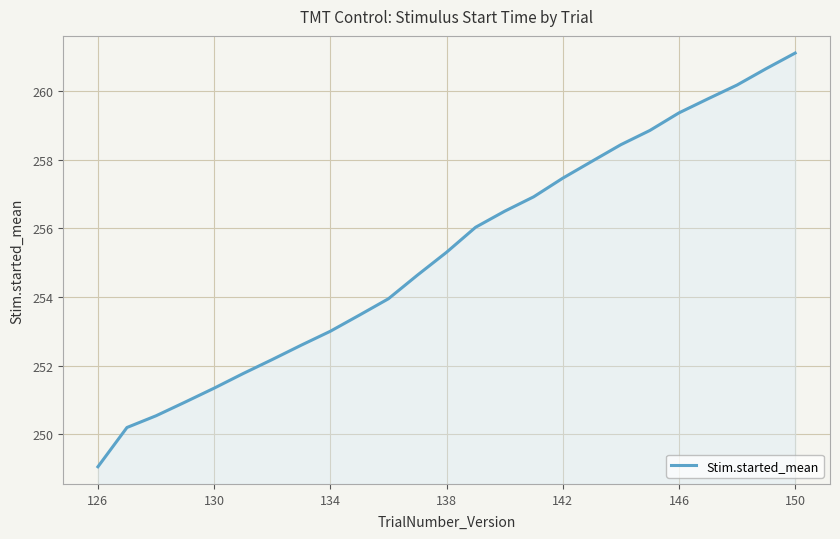

Does the chart display data point markers on the line(s)?

No